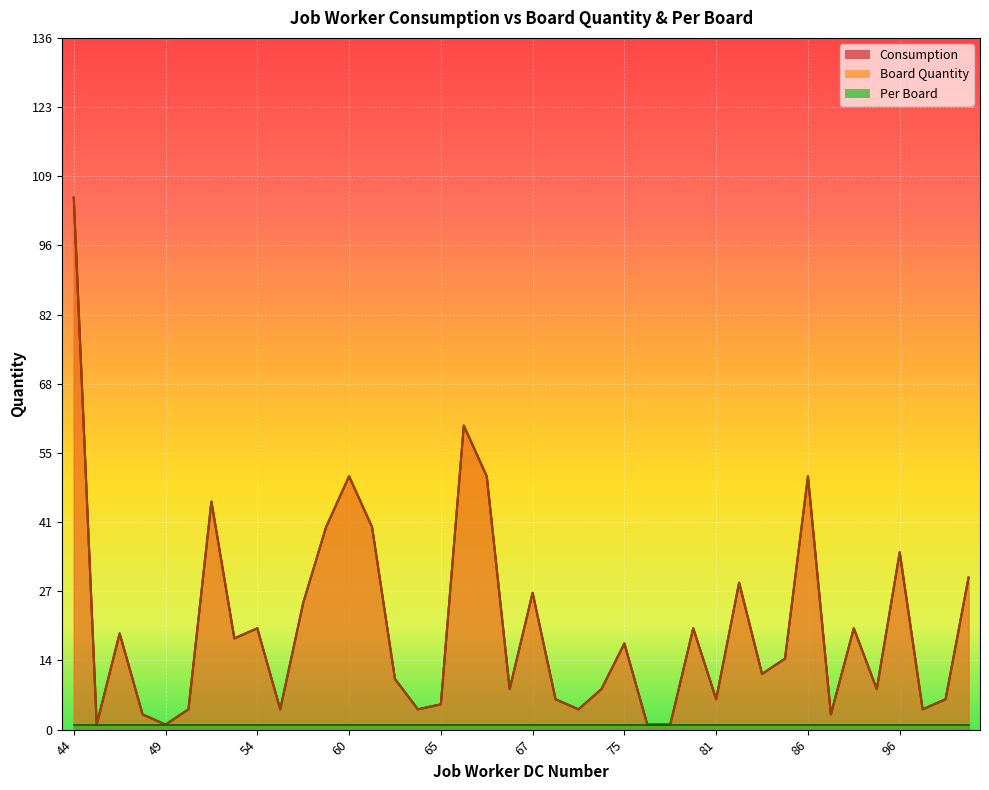

True or false: Consumption and Board Quantity cross at least once.

False